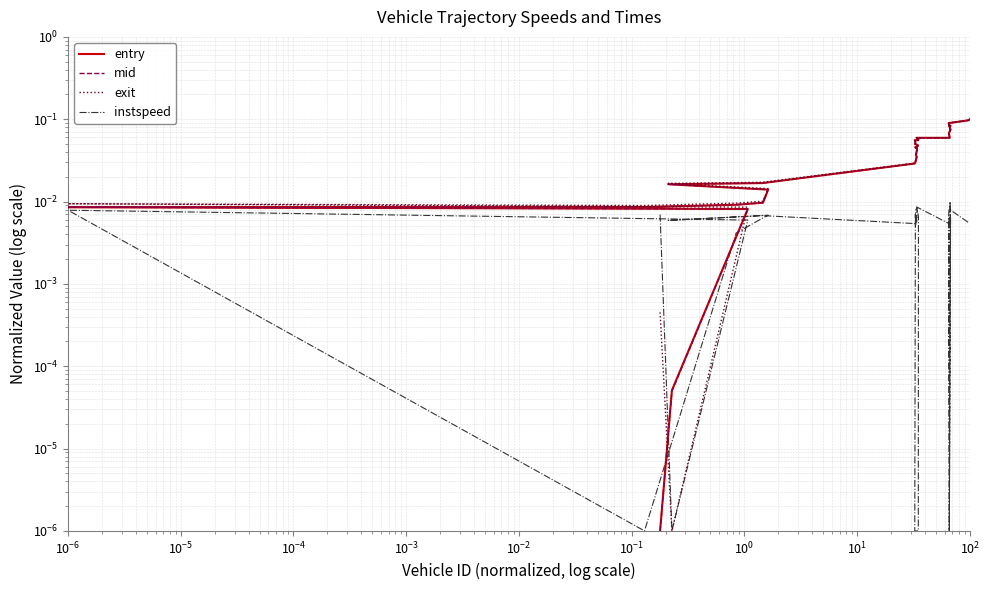

After their last crossing, which series has the higher values: exit or mid?

exit